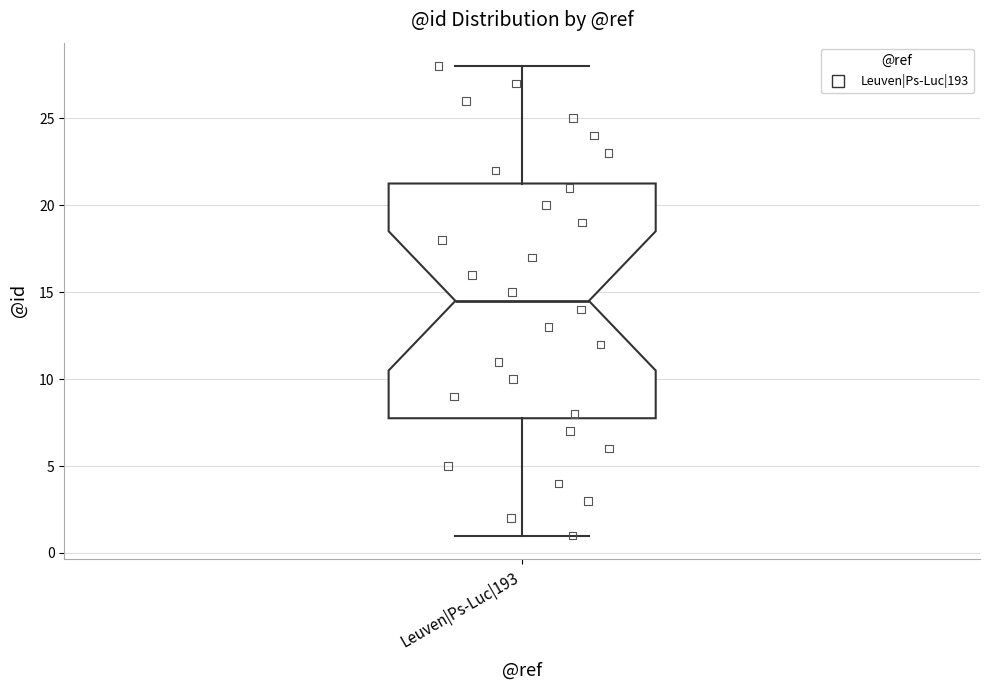

Where is the lower edge of the box for Leuven|Ps-Luc|193 on the y-axis? The values are not printed on the chart, so give them approximately, as read against the axis.

8.0